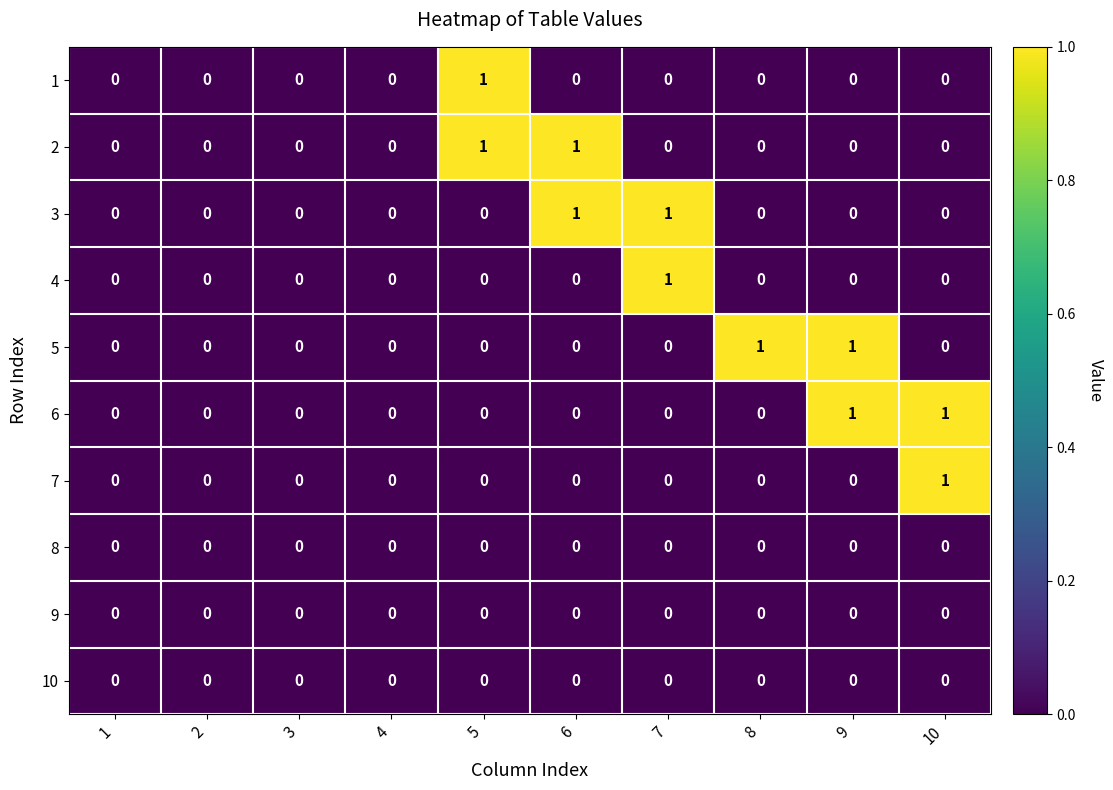

Count the 1 values in the range 0 to 1.

10